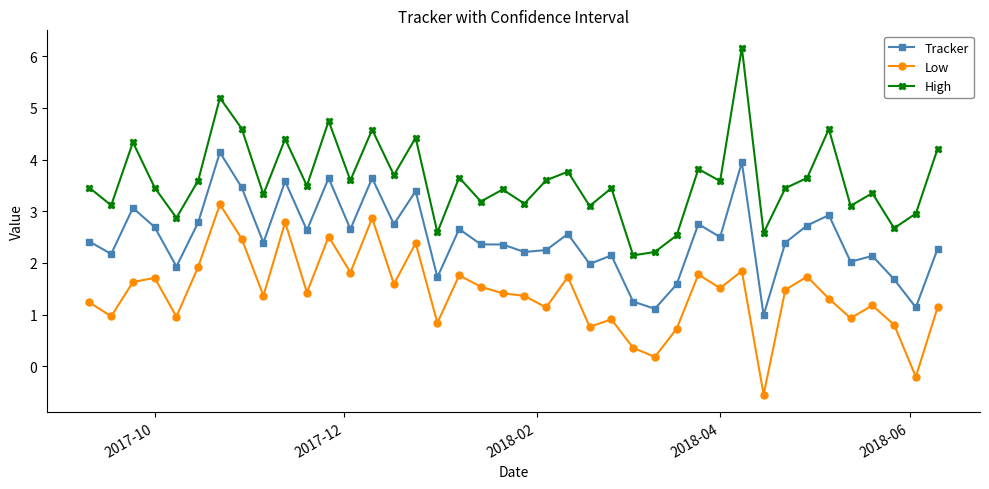

What is the value of the Tracker point at the 33rd from the left?

2.4